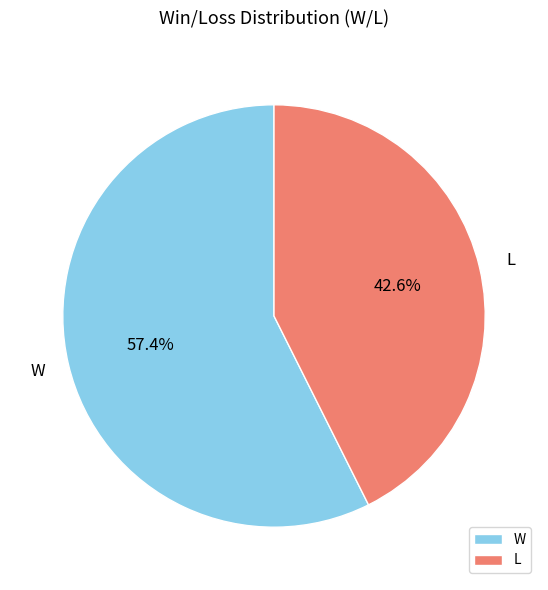

How much of the chart is everything except L?

57.4%